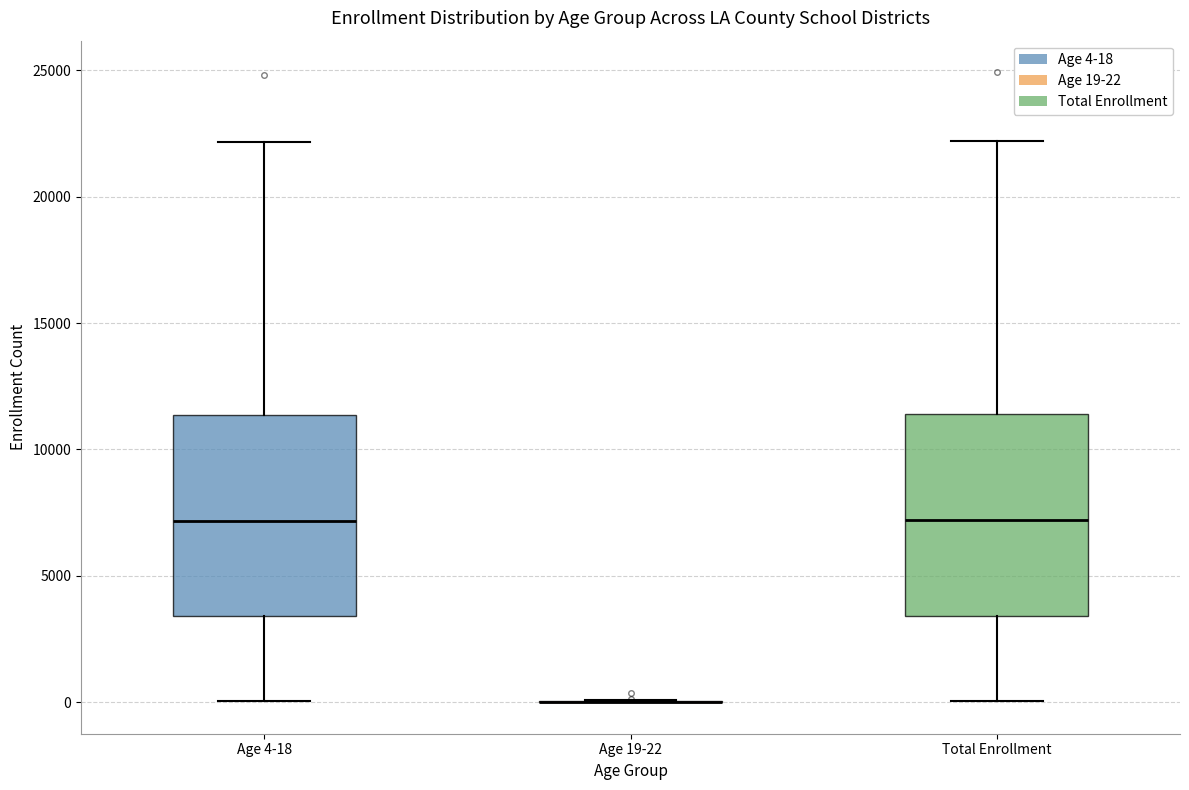

Reading left to right, read every box against the y-axis: the position of its median line, the range the box covers, and the ends of its whiskers. The values are not printed on the chart, so give them approximately, as read against the axis.

Age 4-18: median 7000, box 3500 to 11500, whiskers 0 to 22000
Age 19-22: box collapsed to a line at 0, whiskers 0 to 0
Total Enrollment: median 7000, box 3500 to 11500, whiskers 0 to 22000